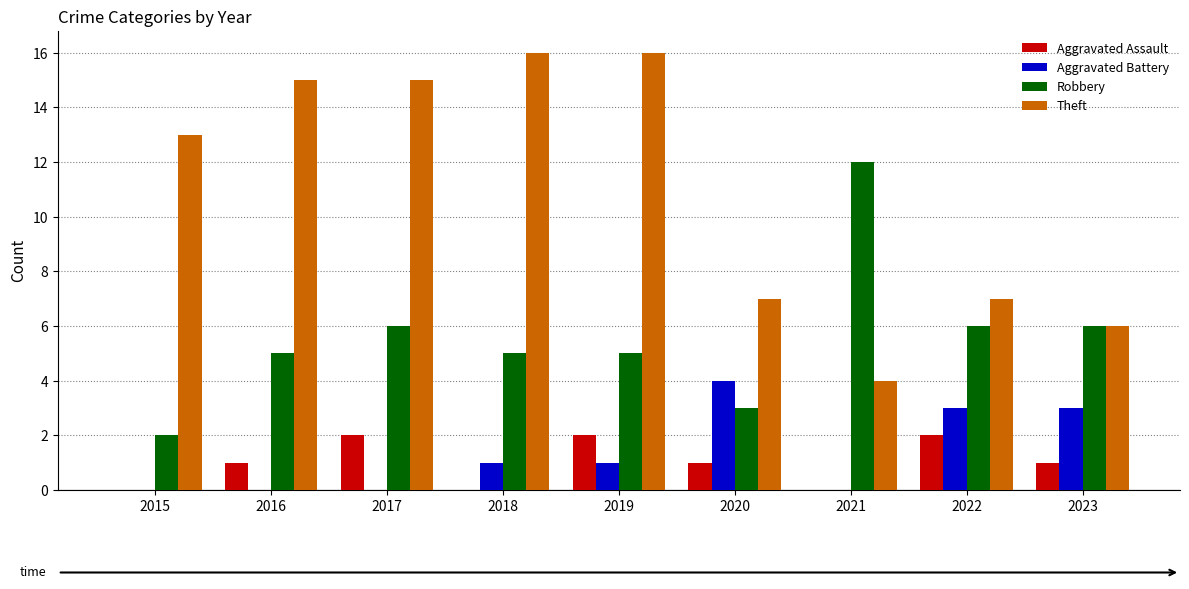

Are the bars horizontal?

No